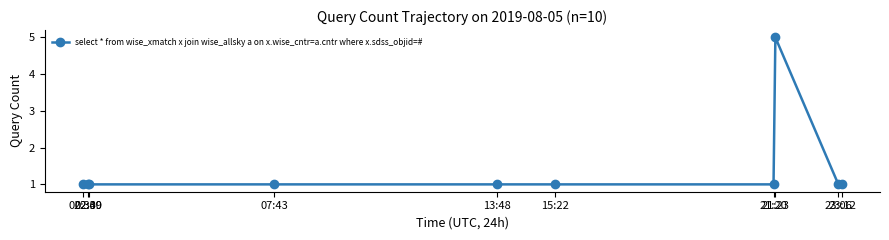

Which category has the highest value across all series?

21:23